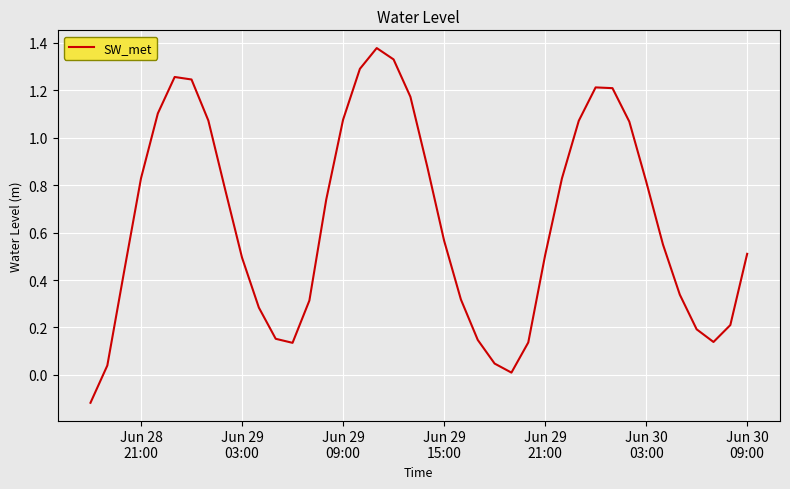

What is the difference between the maximum and minimum values?

1.5